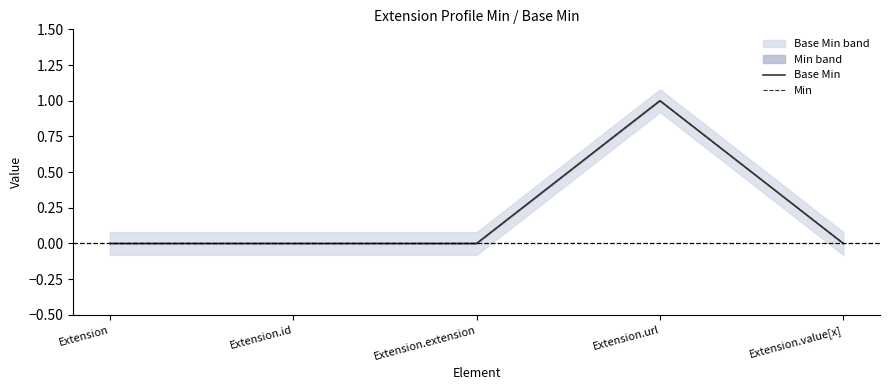

How many lines are shown in the chart?

2